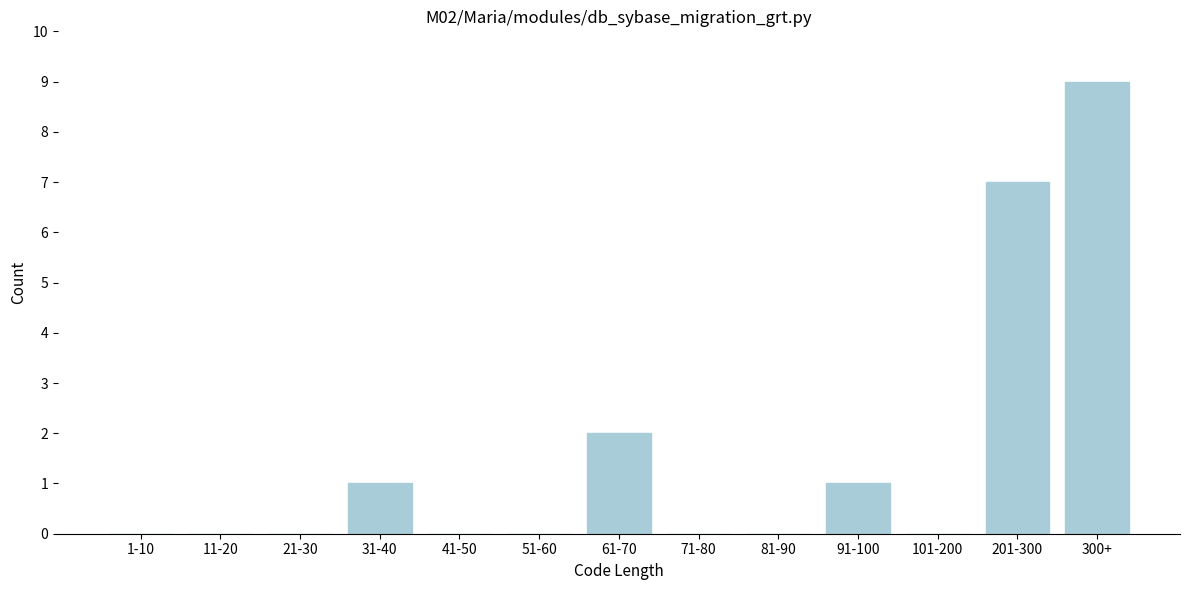

Reading left to right, what are all the values shown in this chart?

1-10=0	11-20=0	21-30=0	31-40=1	41-50=0	51-60=0	61-70=2	71-80=0	81-90=0	91-100=1	101-200=0	201-300=7	300+=9